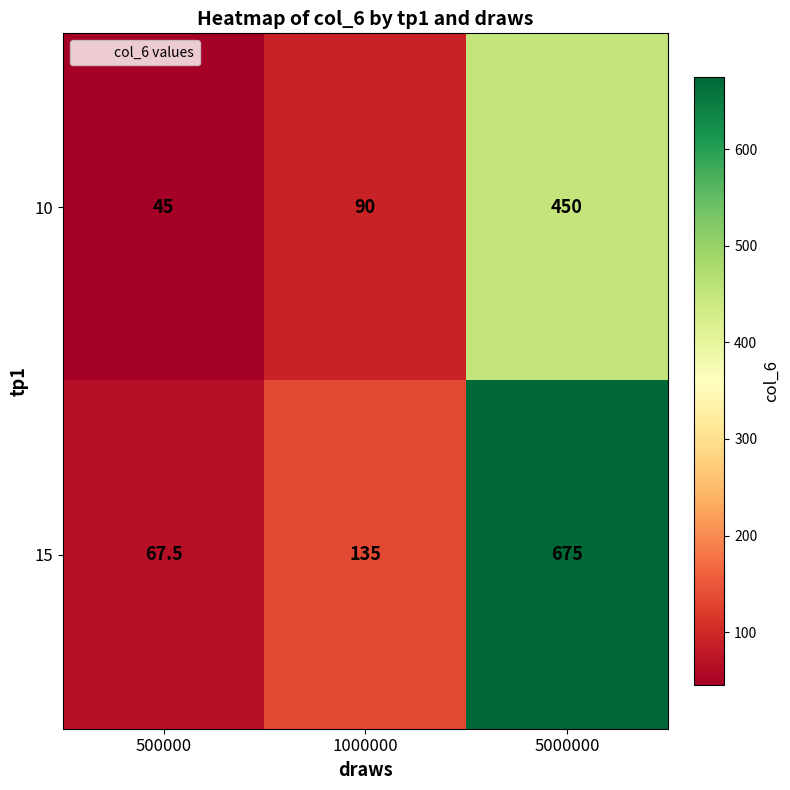

What is the maximum value shown in the chart?

675.0